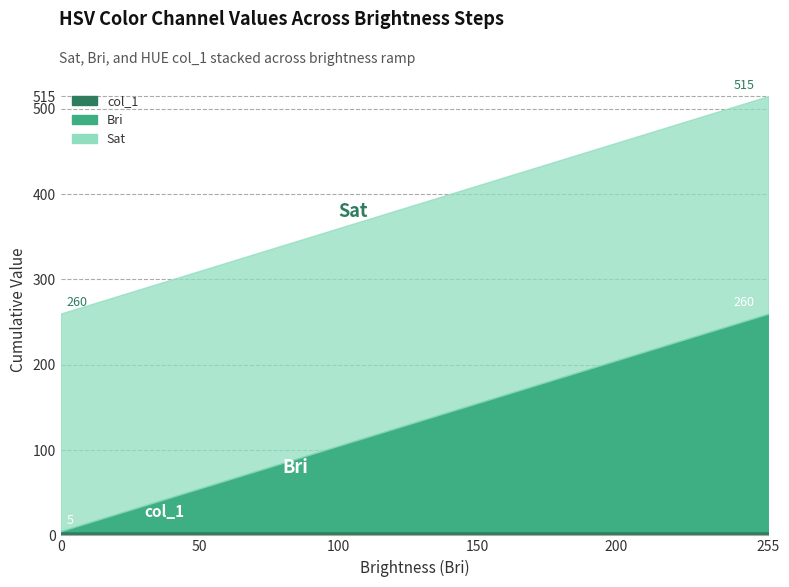

Rank the categories by Bri value from highest to lowest.

255, 250, 240, 230, 220, 210, 200, 190, 180, 170, 160, 150, 140, 130, 120, 110, 100, 90, 80, 70, 60, 50, 40, 30, 20, 10, 0